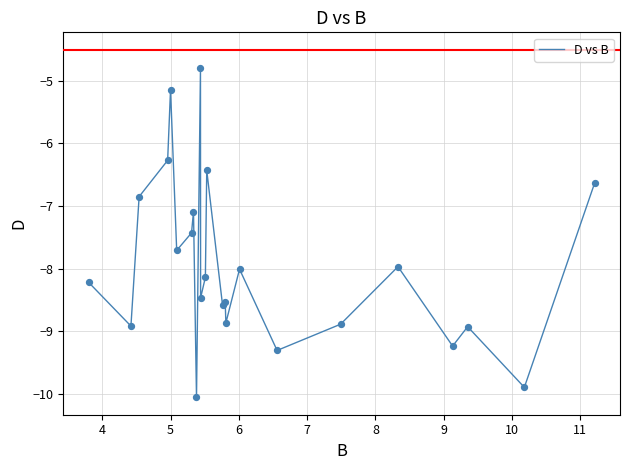

What is the difference between the maximum and minimum values?

5.3